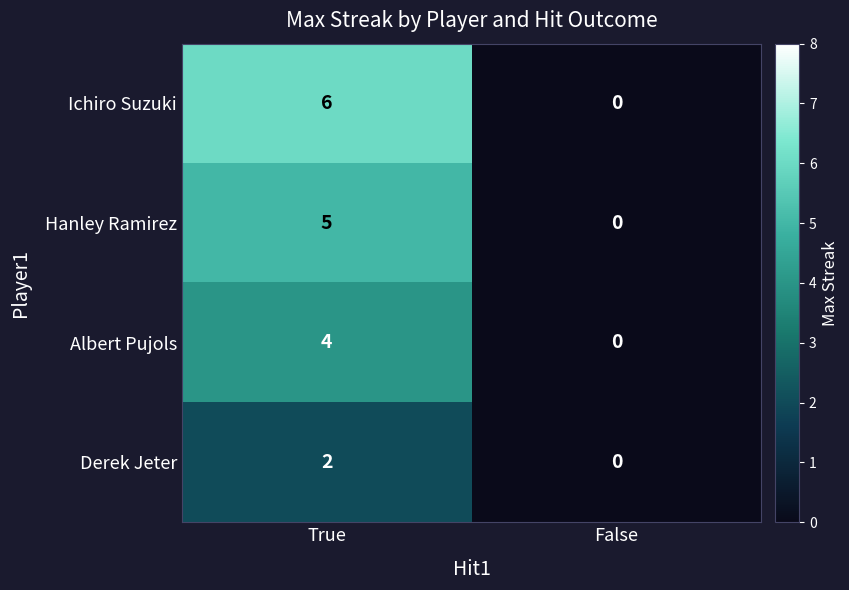

What is the sum of all Ichiro Suzuki values?

6